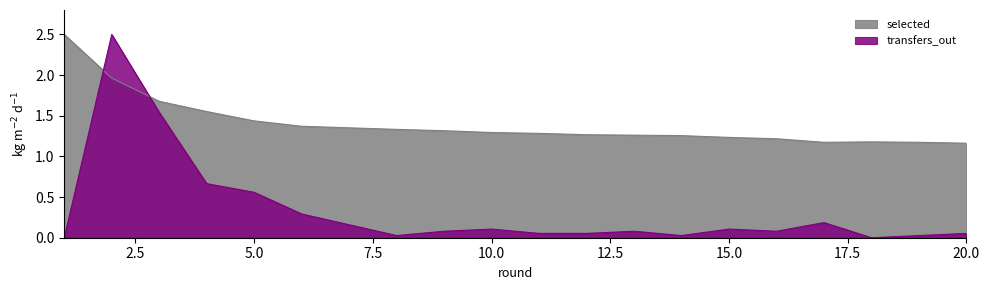

What is the maximum value shown in the chart?

2.5